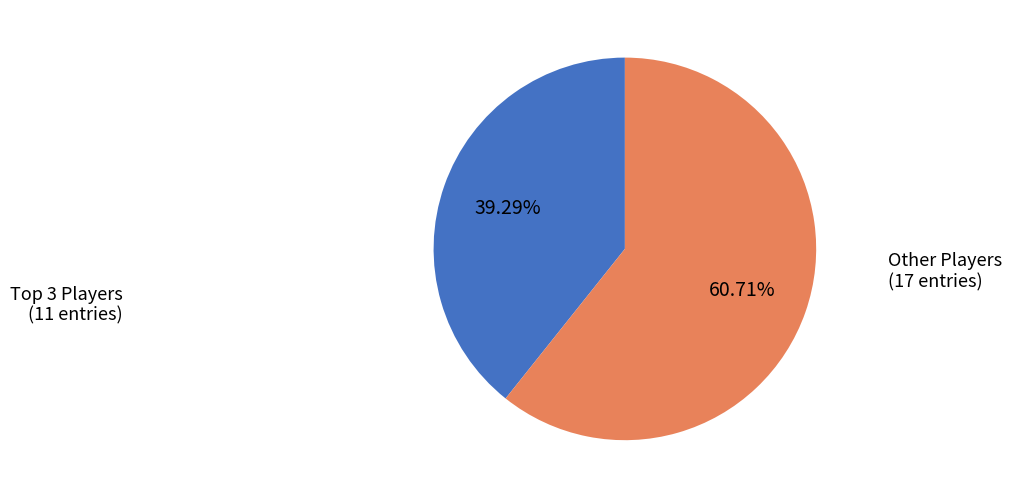

Is there any slice that represents more than half of the pie?

Yes